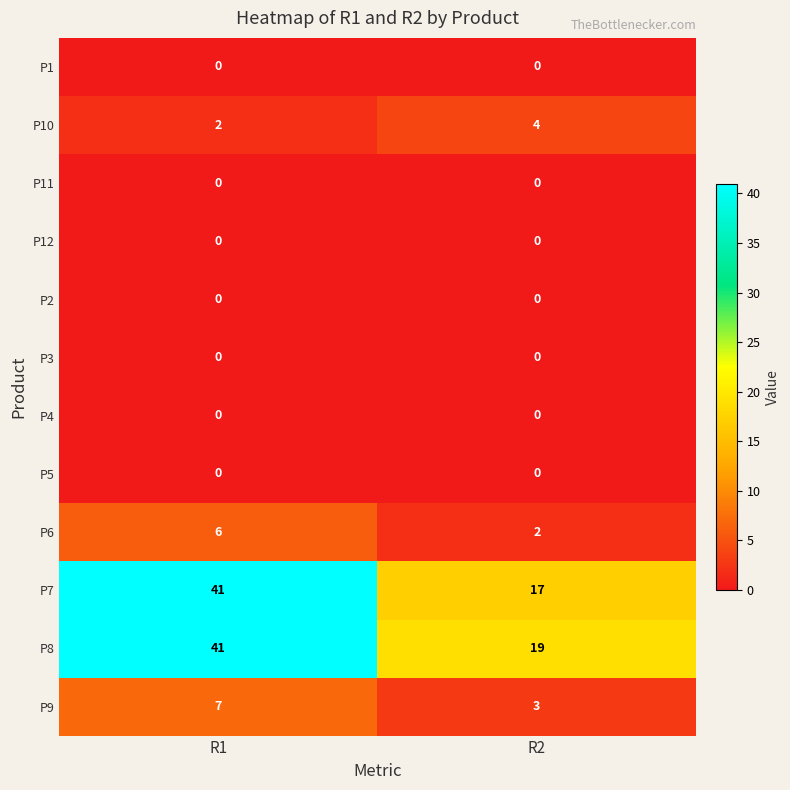

How many categories are shown in the chart?

2